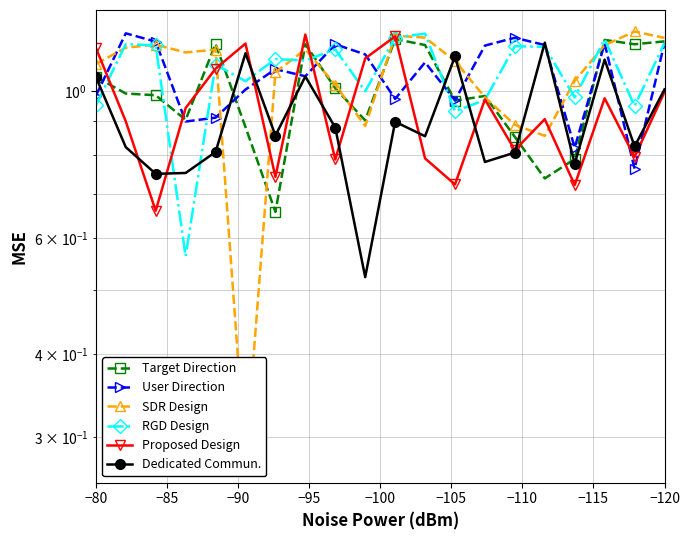

Is the value of Proposed Design at 14 greater than the value of User Direction at −120?

No